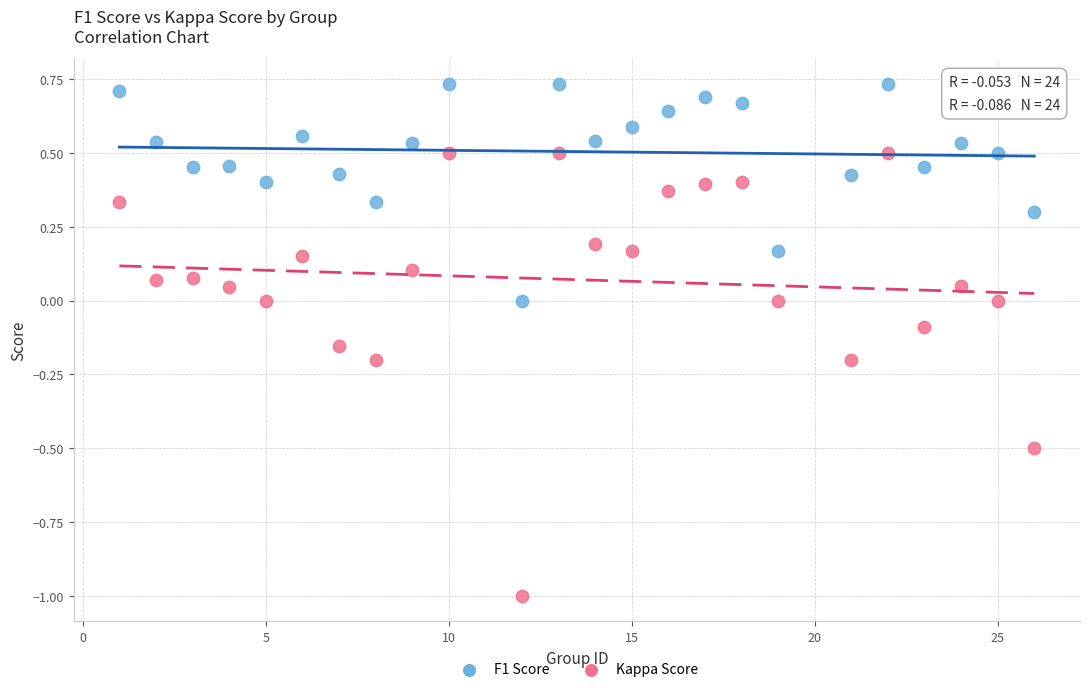

Which series has the widest spread of Y values?

Kappa Score